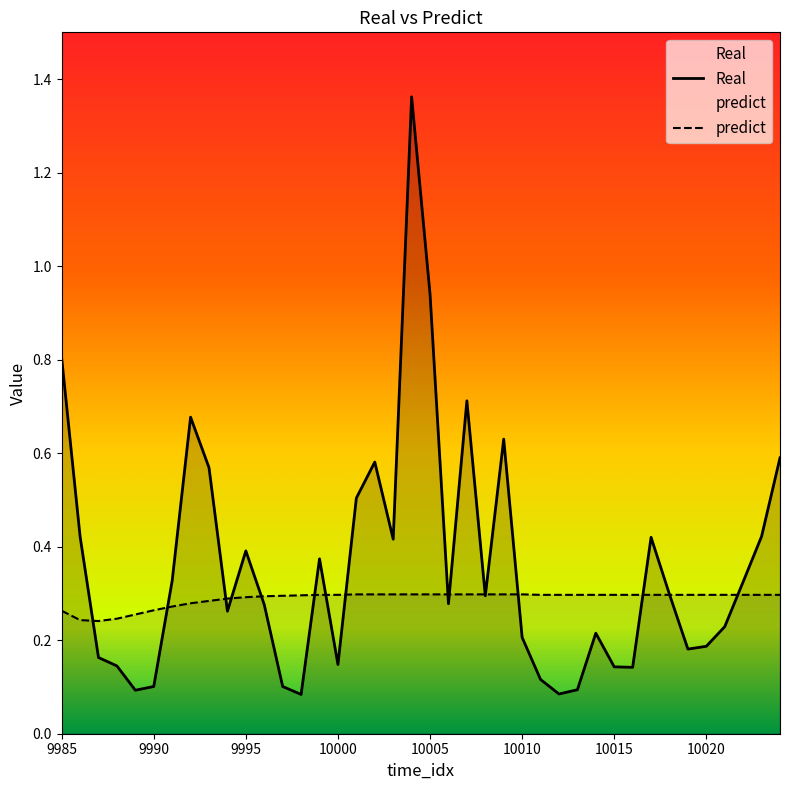

The value of Real at 9988 is 0.1. True or false?

True